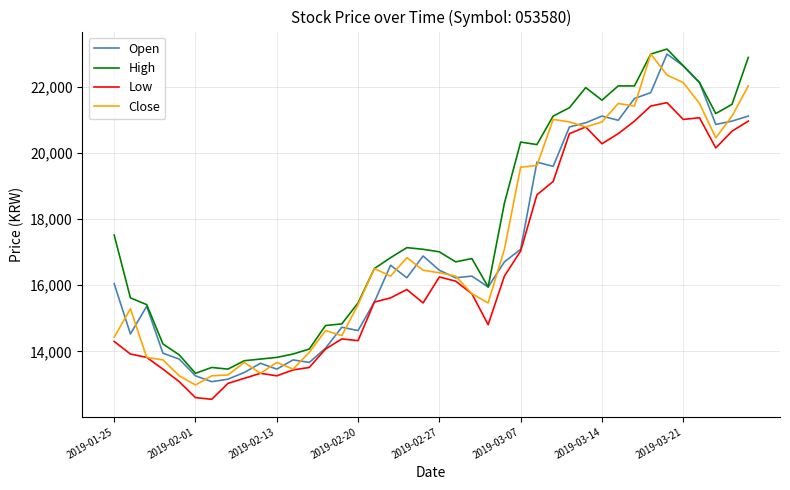

True or false: High and Low intersect in this chart.

False